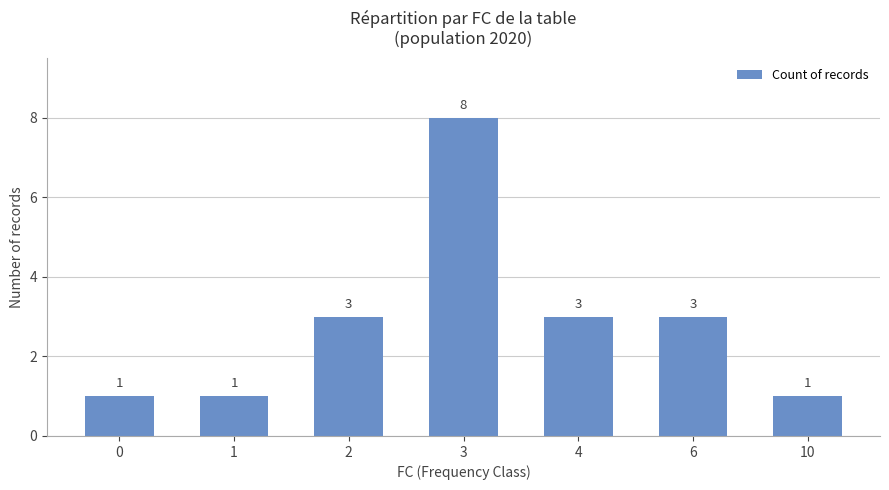

Count the number of data series in this chart.

1